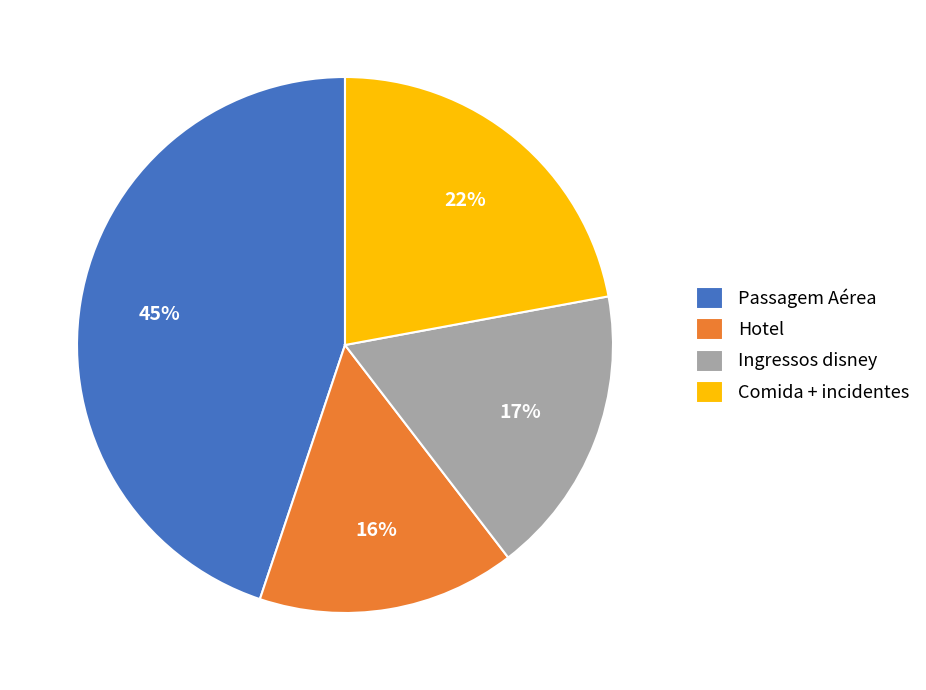

What is the largest slice in the pie chart?

Passagem Aérea